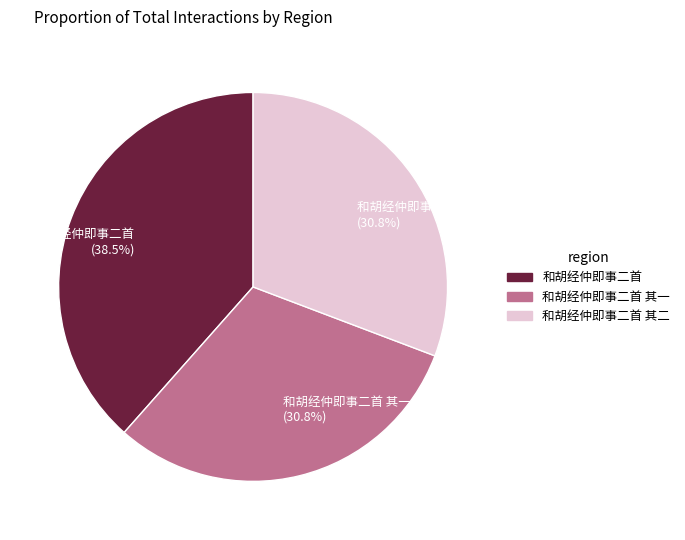

To the nearest percent, what is the average slice percentage?

33%